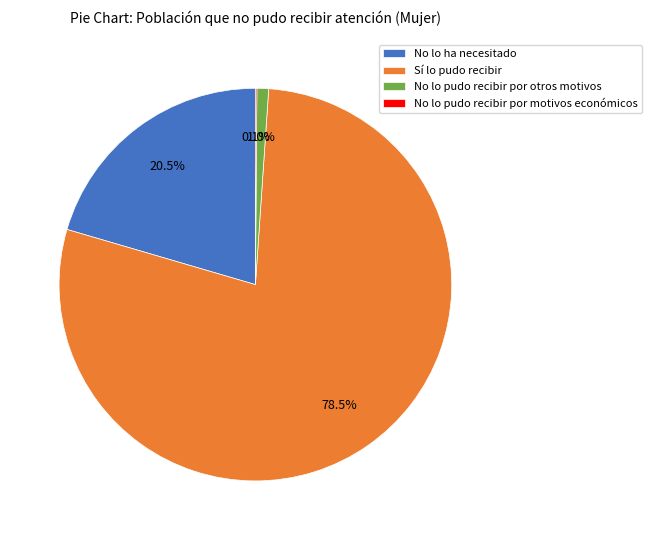

Between No lo pudo recibir por otros motivos and No lo ha necesitado, which is larger?

No lo ha necesitado